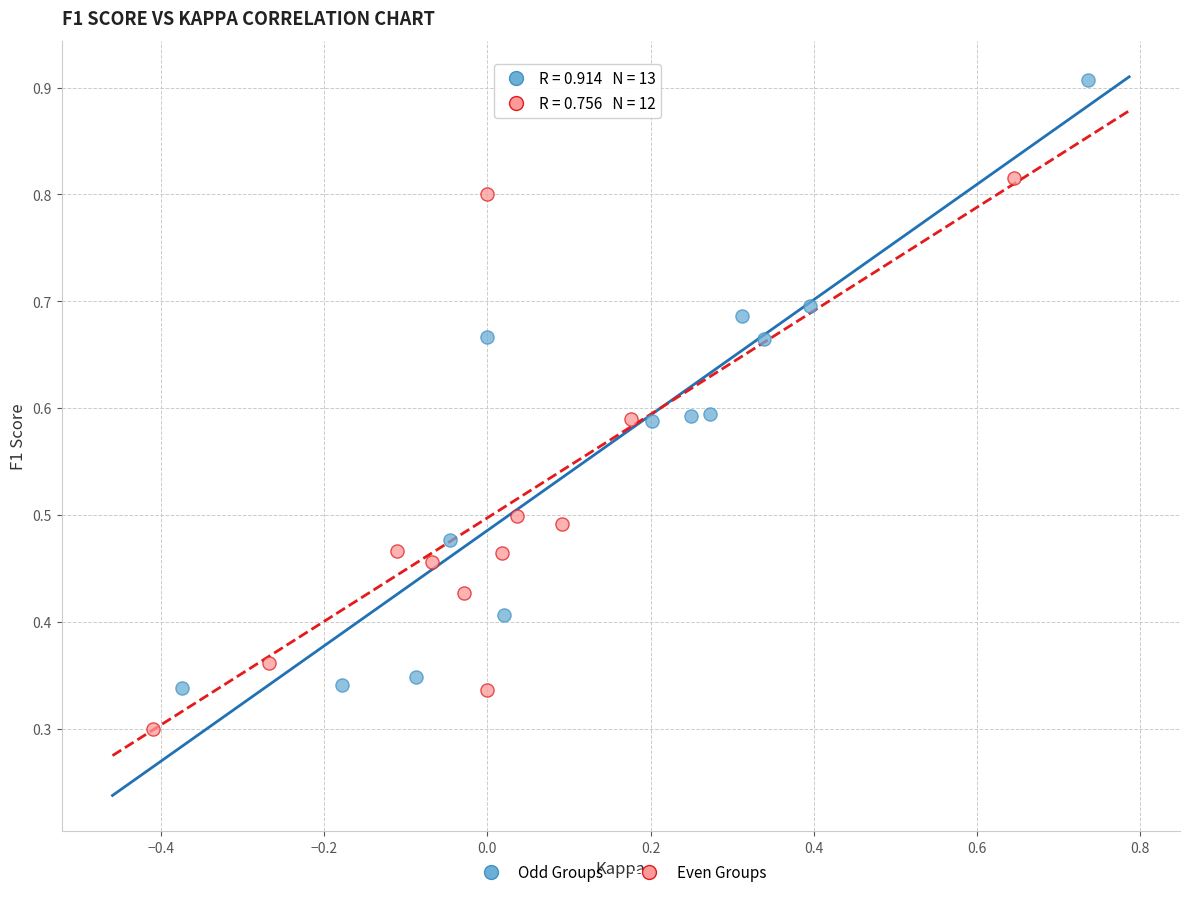

Which series reaches the maximum Y coordinate?

Odd Groups